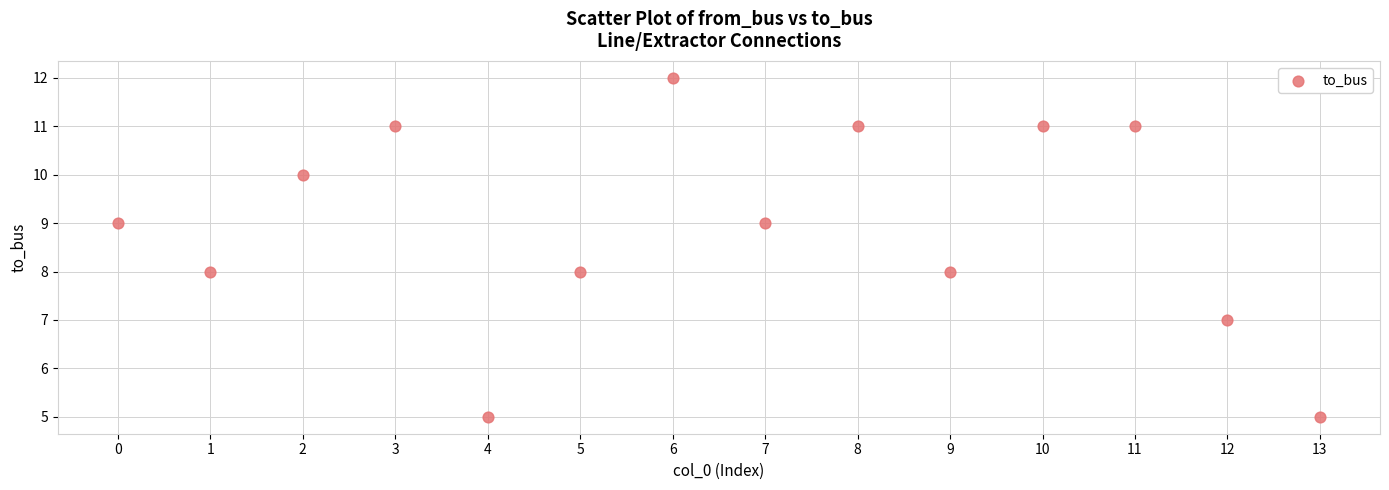

What is the range of Y values (max minus min)?

7